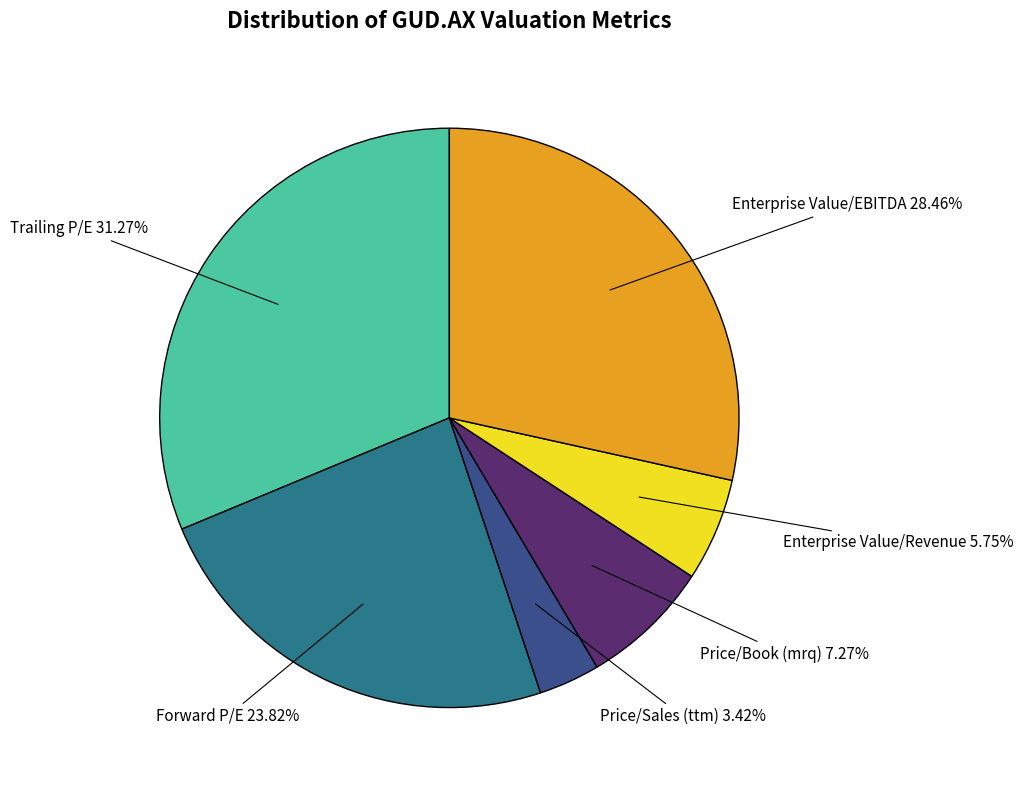

Is there any slice that represents more than half of the pie?

No